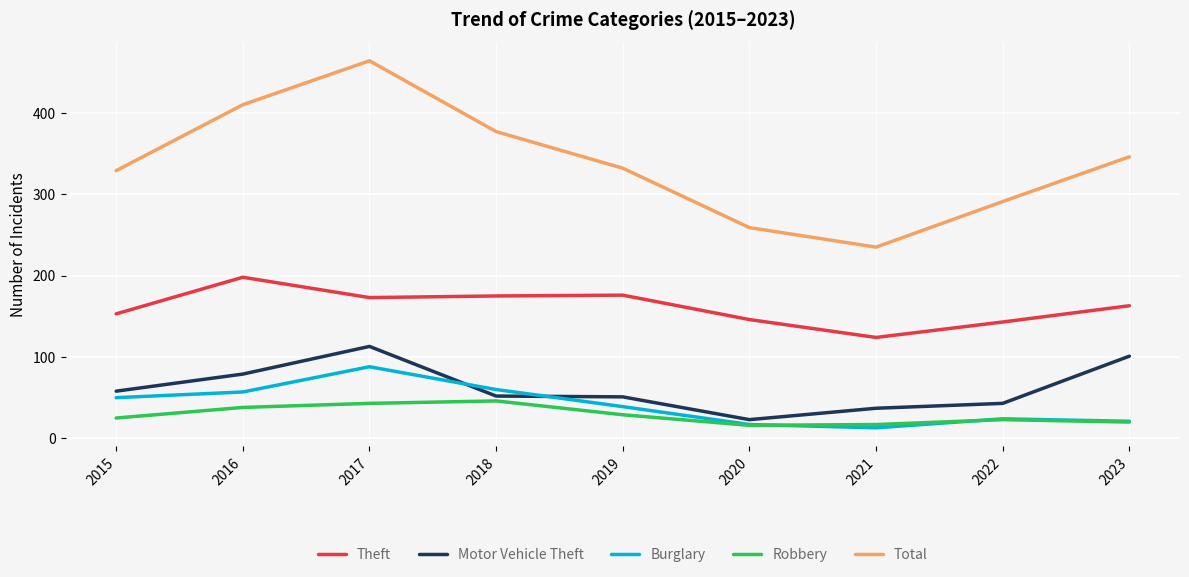

What is the greatest value displayed?

464